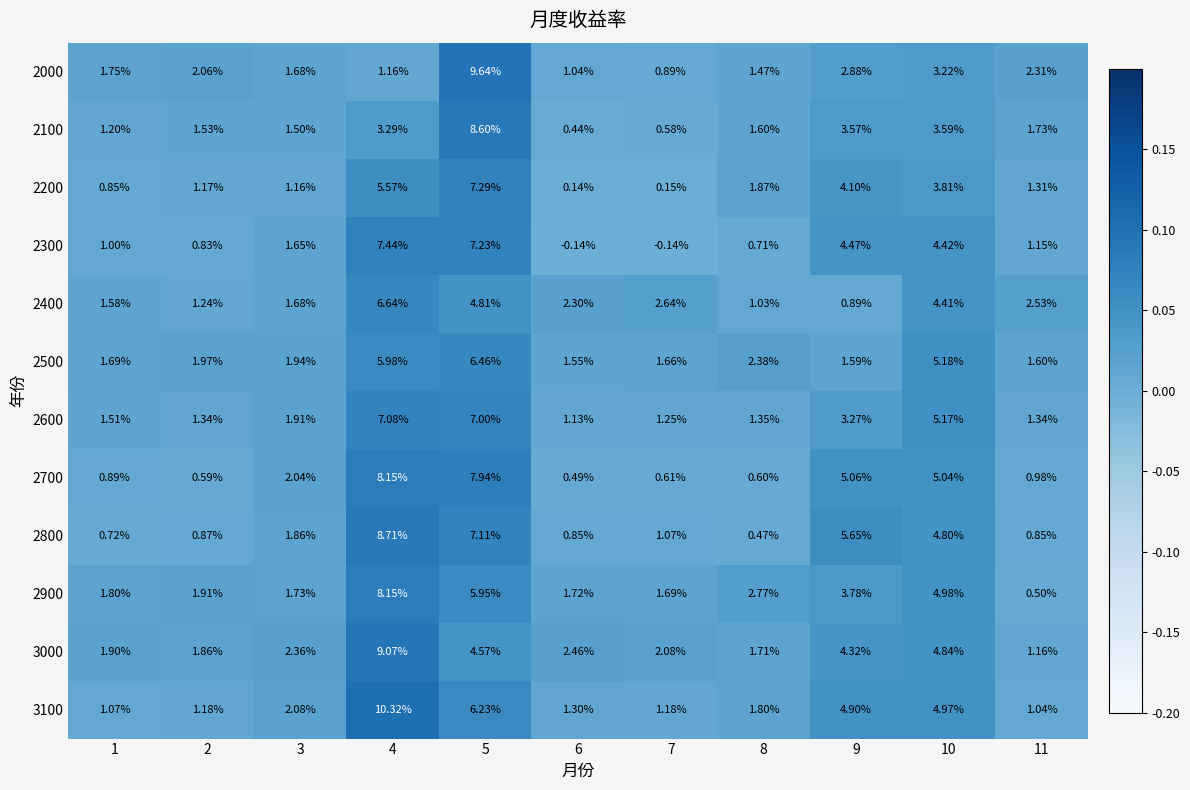

Is the value of 2900 at 8 greater than the value of 2100 at 6?

Yes